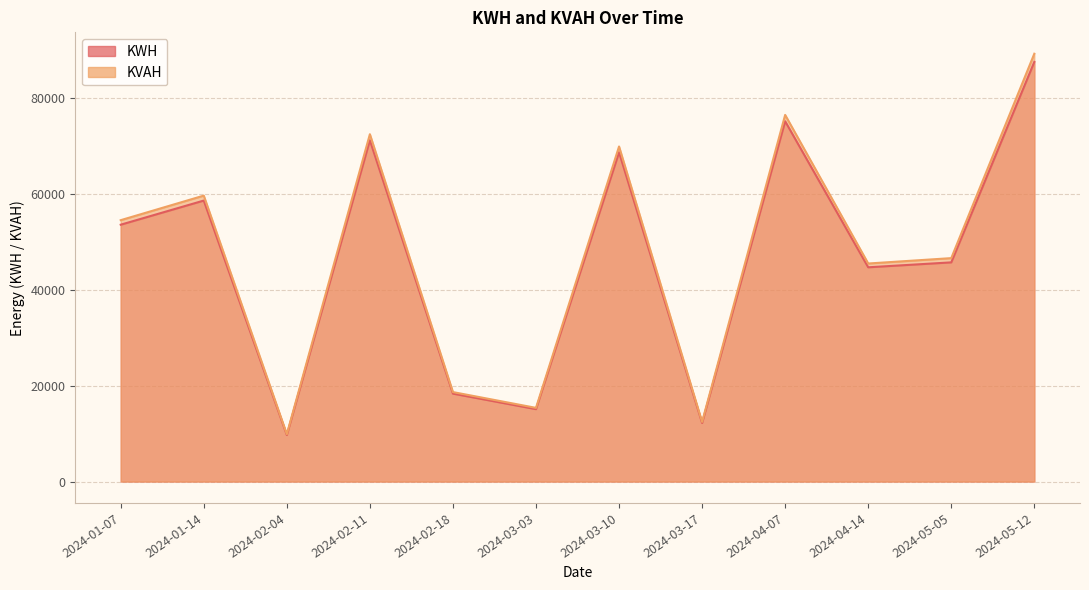

How many lines are shown in the chart?

2